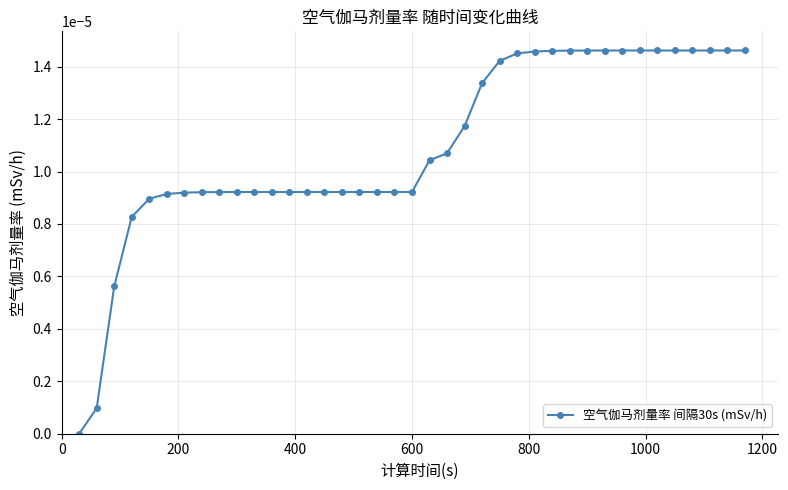

How many categories are shown in the chart?

39